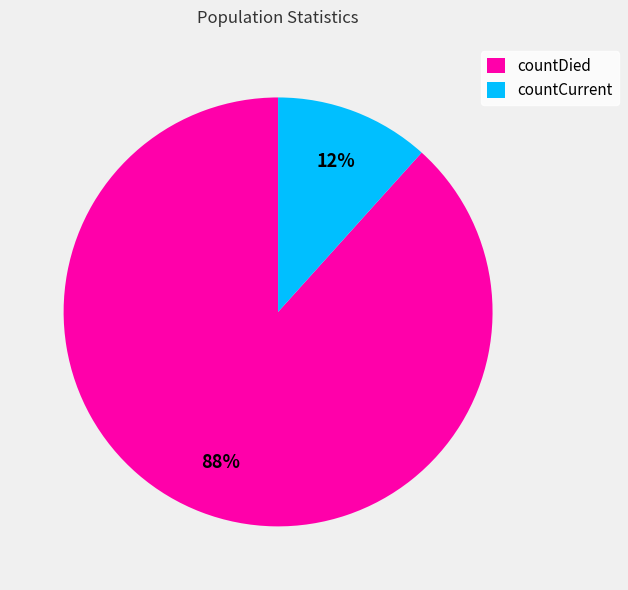

What percentage is the countDied slice, to the nearest percent?

88%